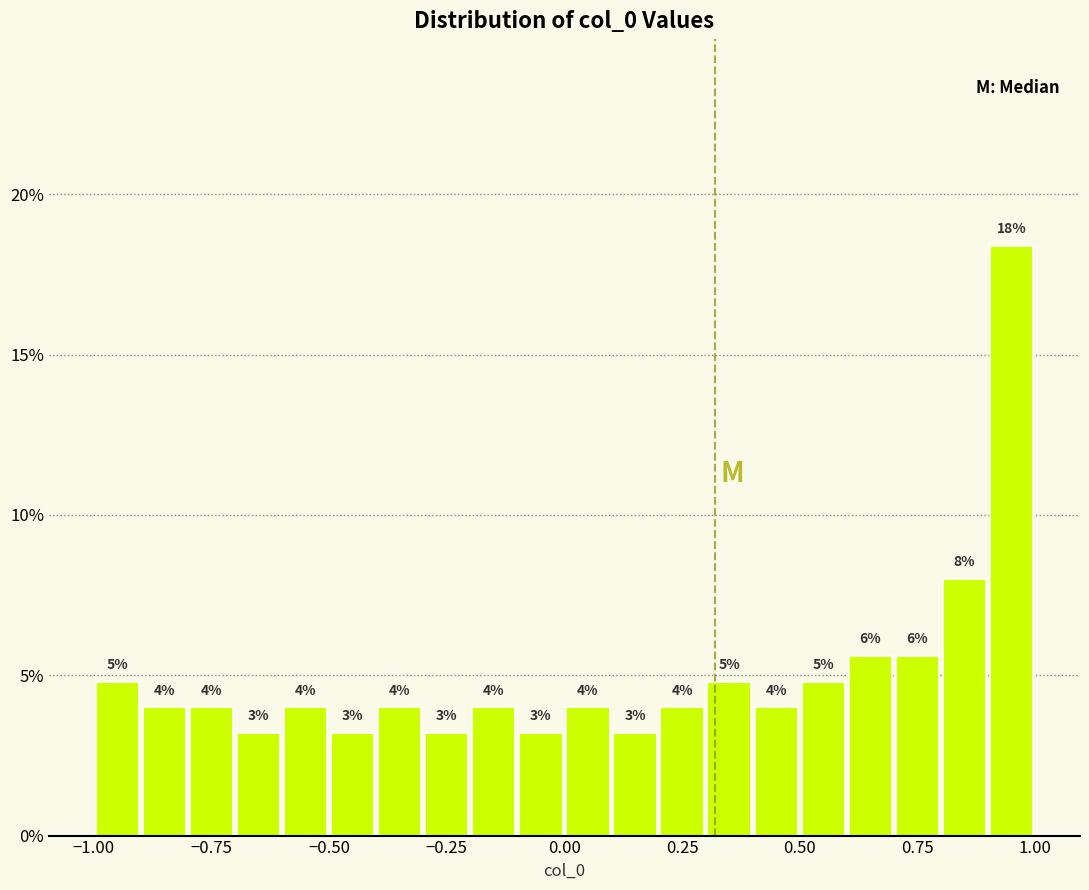

Around what value on the x-axis is the tallest bar? Give the approximate position of its centre, as read against the axis.

0.95